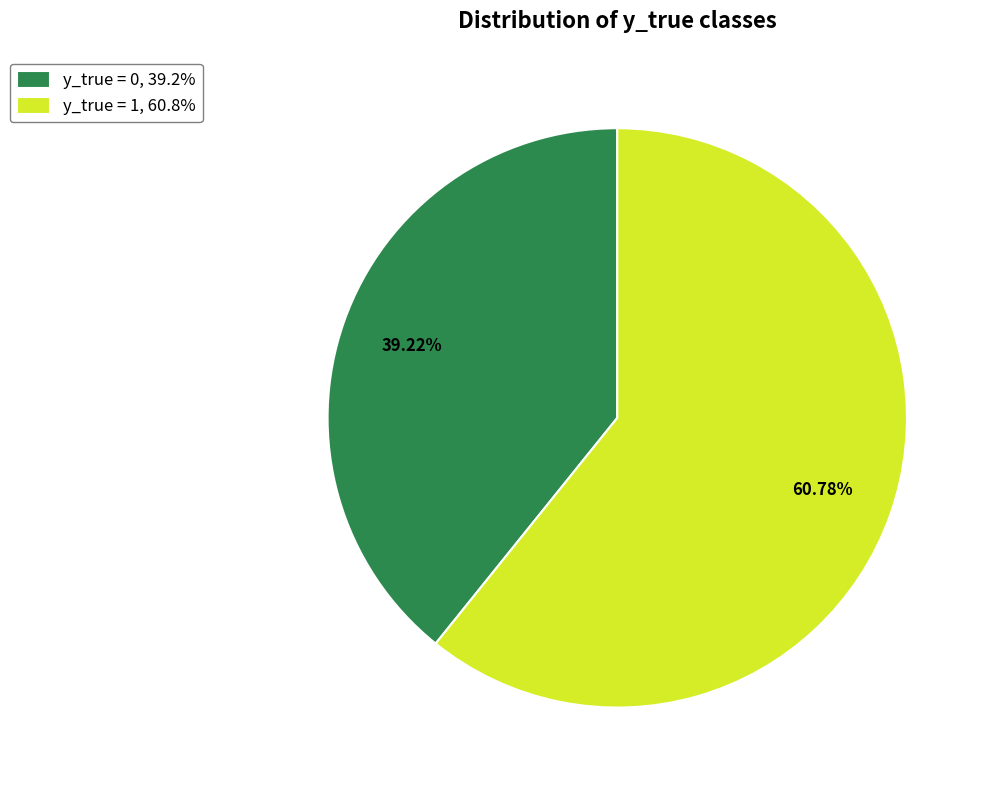

What is the total percentage of y_true = 0 and y_true = 1?

100.0%